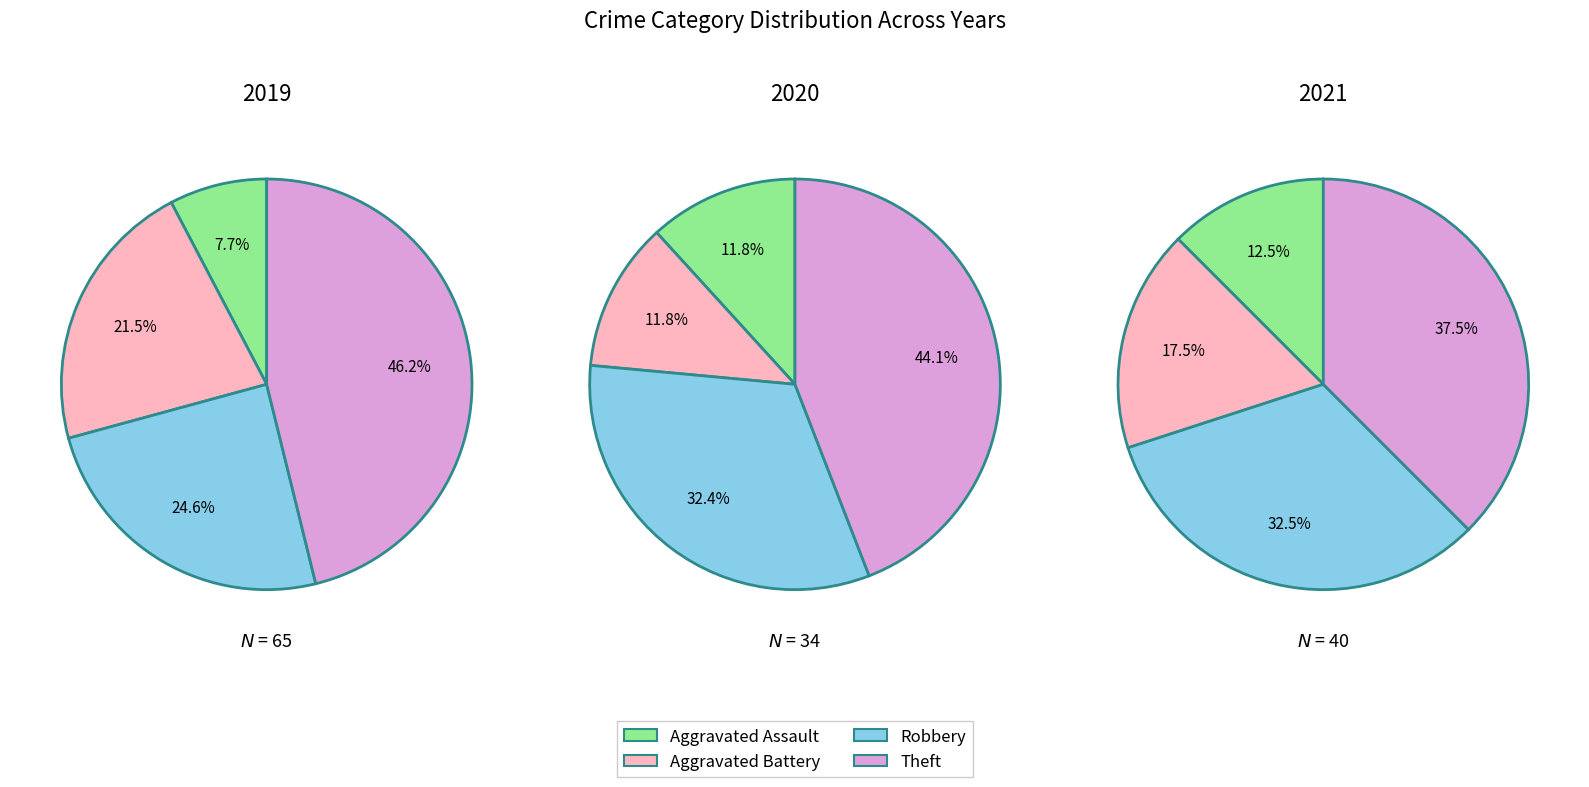

Is 2 the majority of the pie?

No